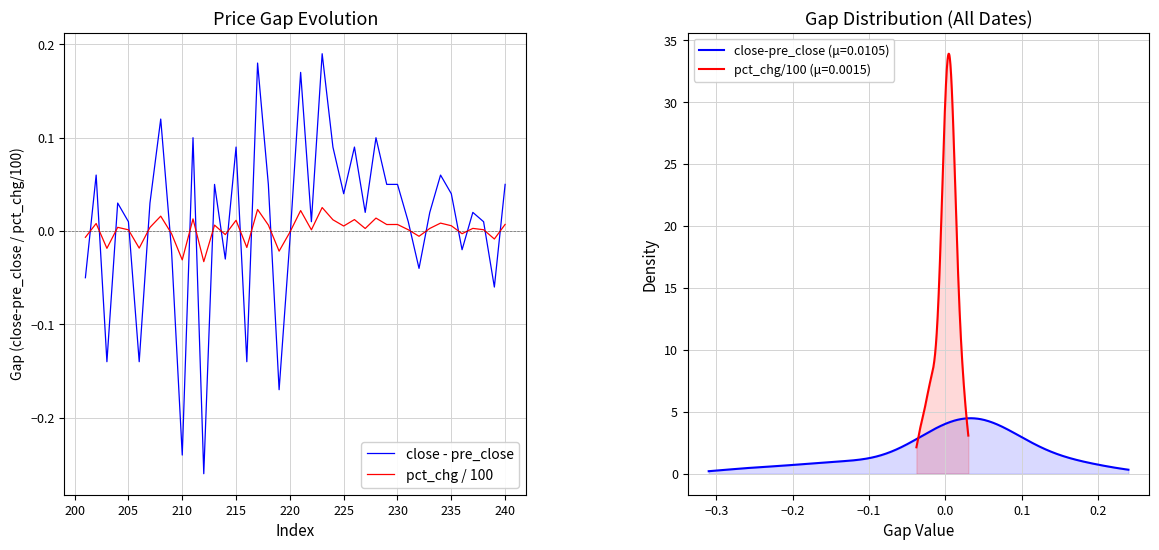

What are all the series names shown in the legend?

close - pre_close, pct_chg / 100